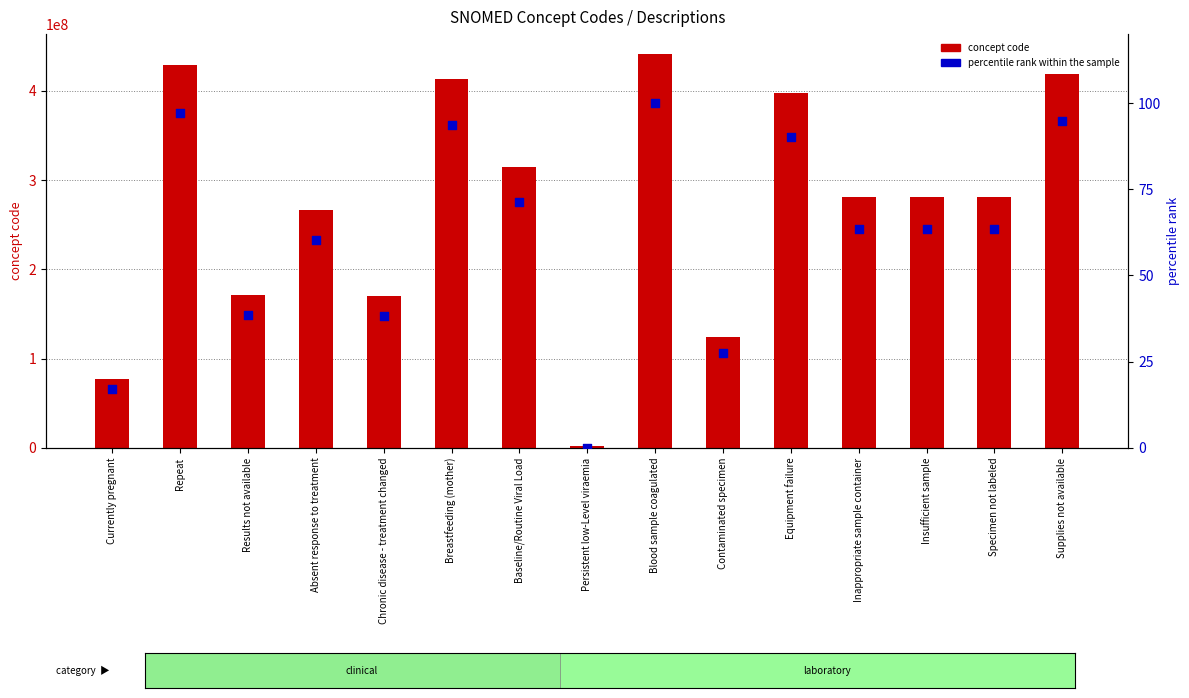

Which series has the widest spread of Y values?

concept code